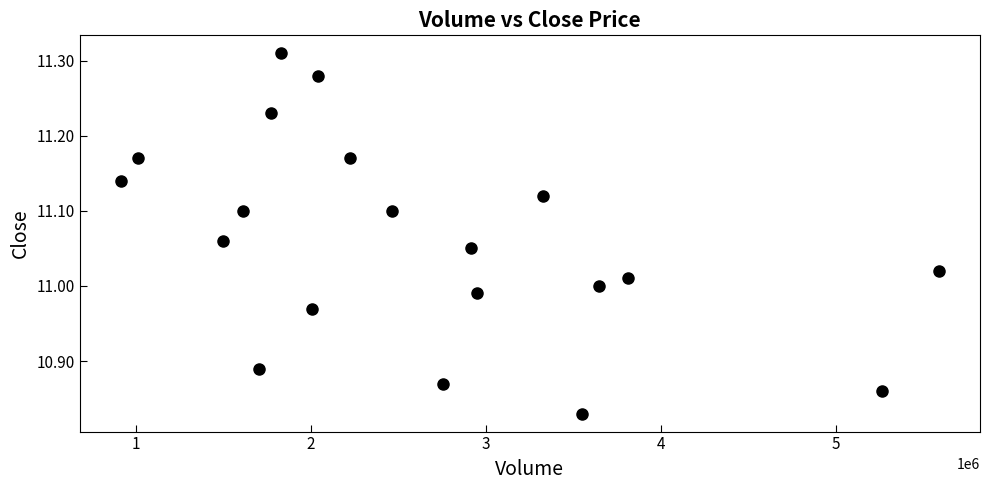

What is the range of Y values (max minus min)?

0.5